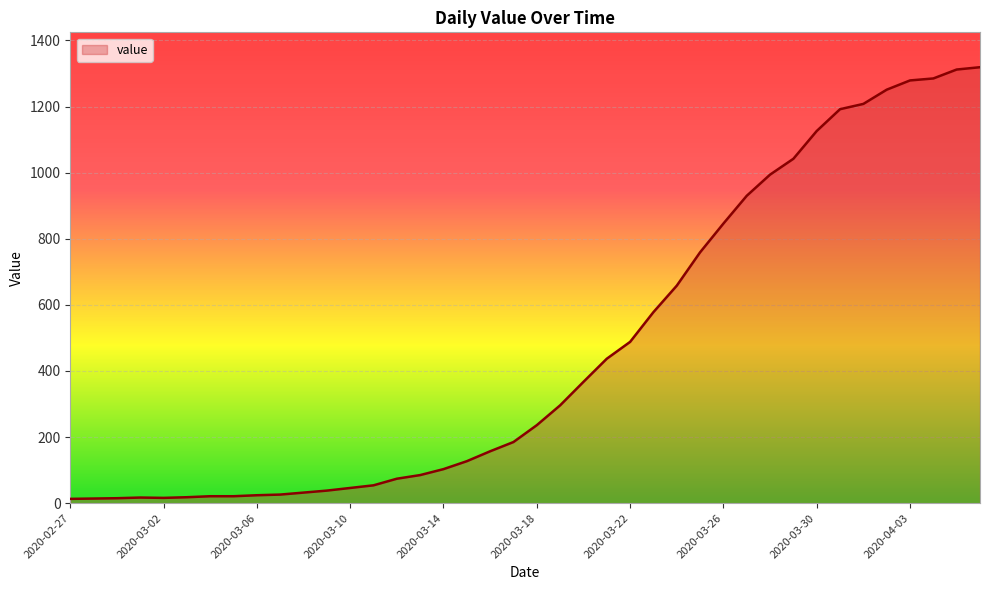

What is the sum of all values?

18689